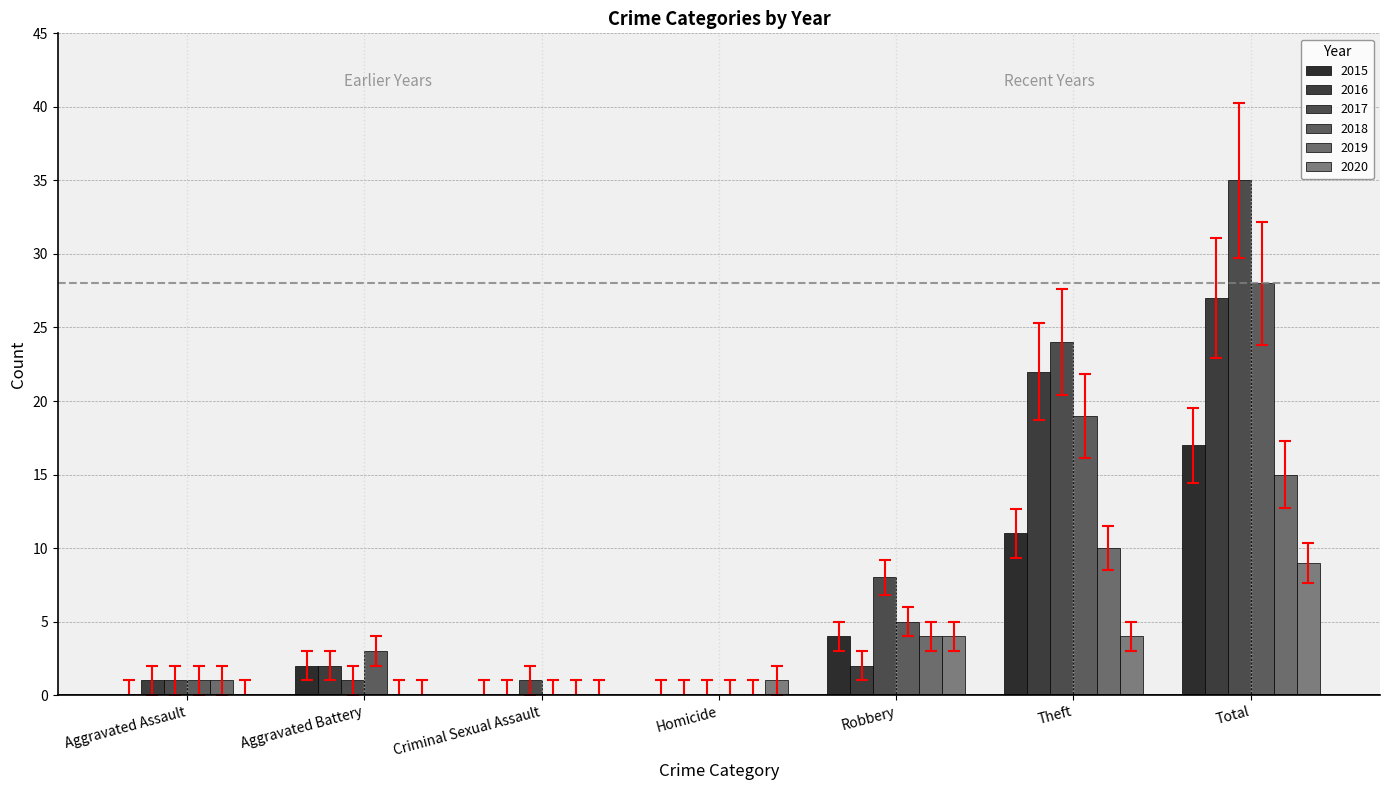

Between Theft and Total, which is larger?

Total